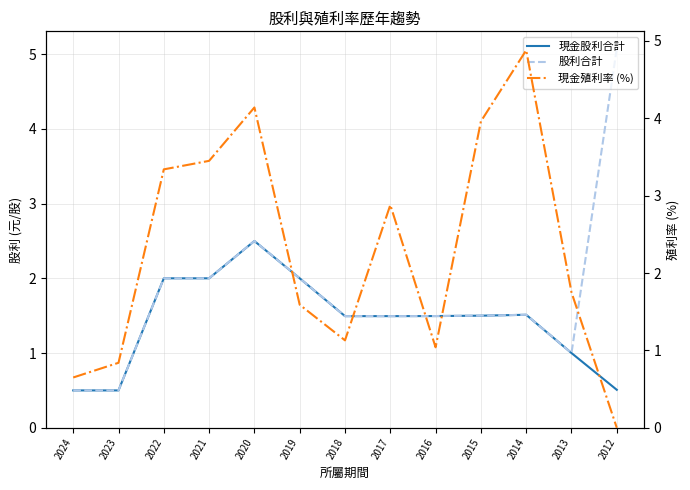

List the series in order of their overall mean, highest first.

現金殖利率 (%), 股利合計, 現金股利合計